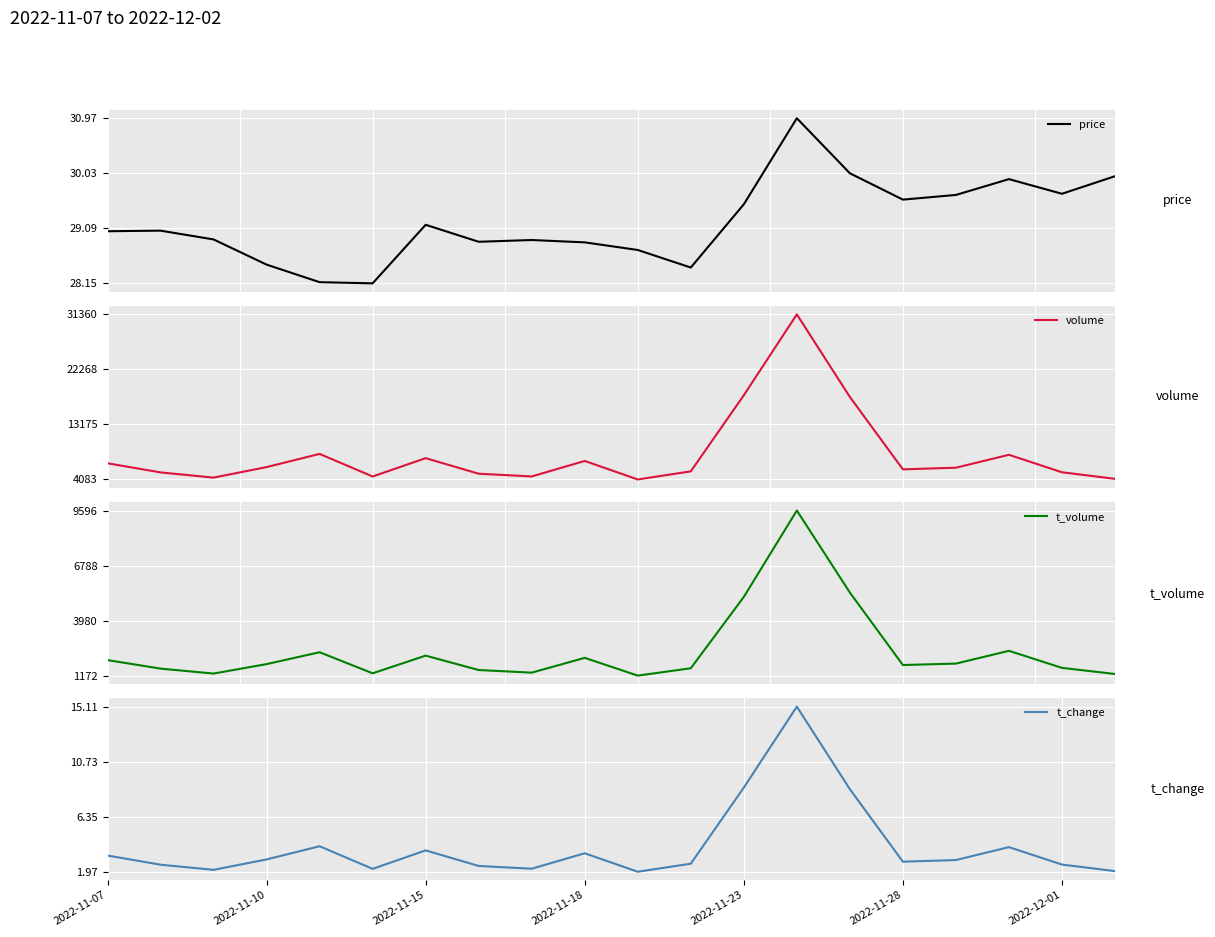

The t_change series shows 1.5 at 2022-11-07. True or false?

False